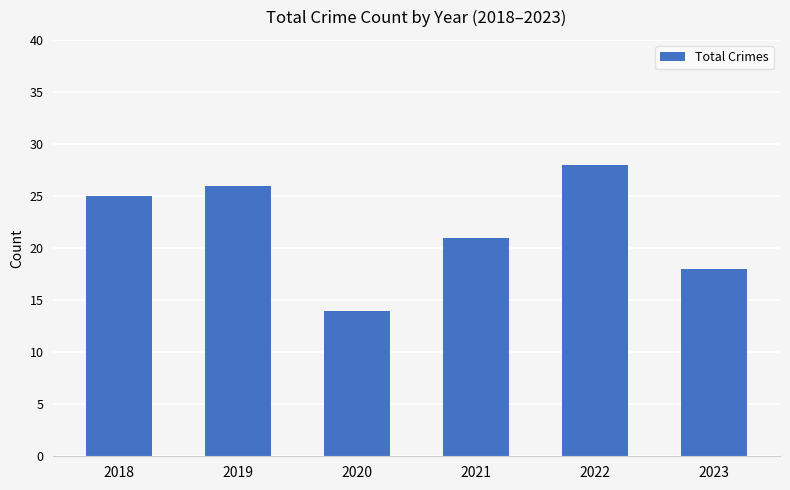

Is it true that the value at 2022 is 12?

False